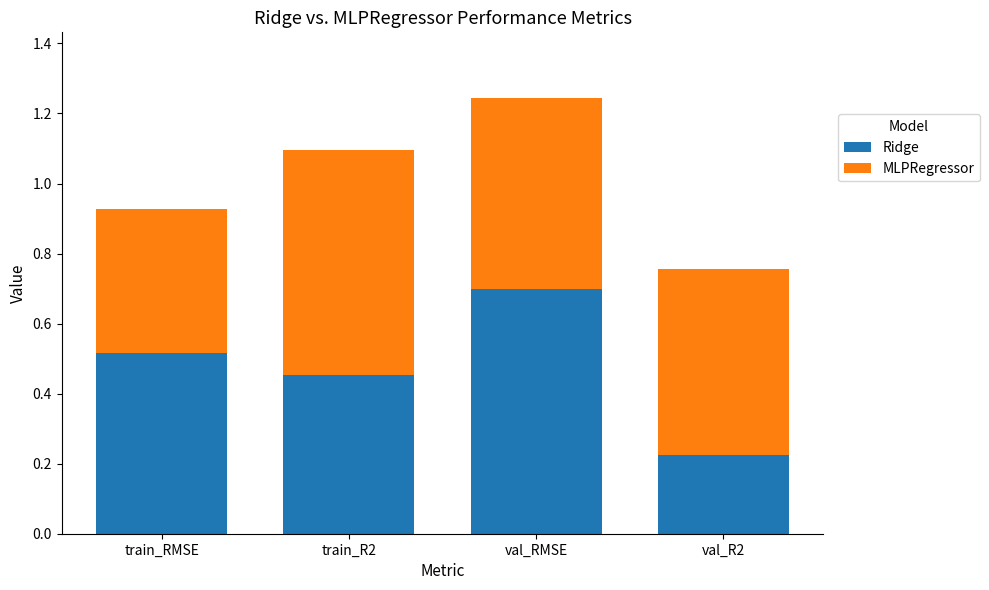

At which category is the sum across all series the highest?

val_RMSE